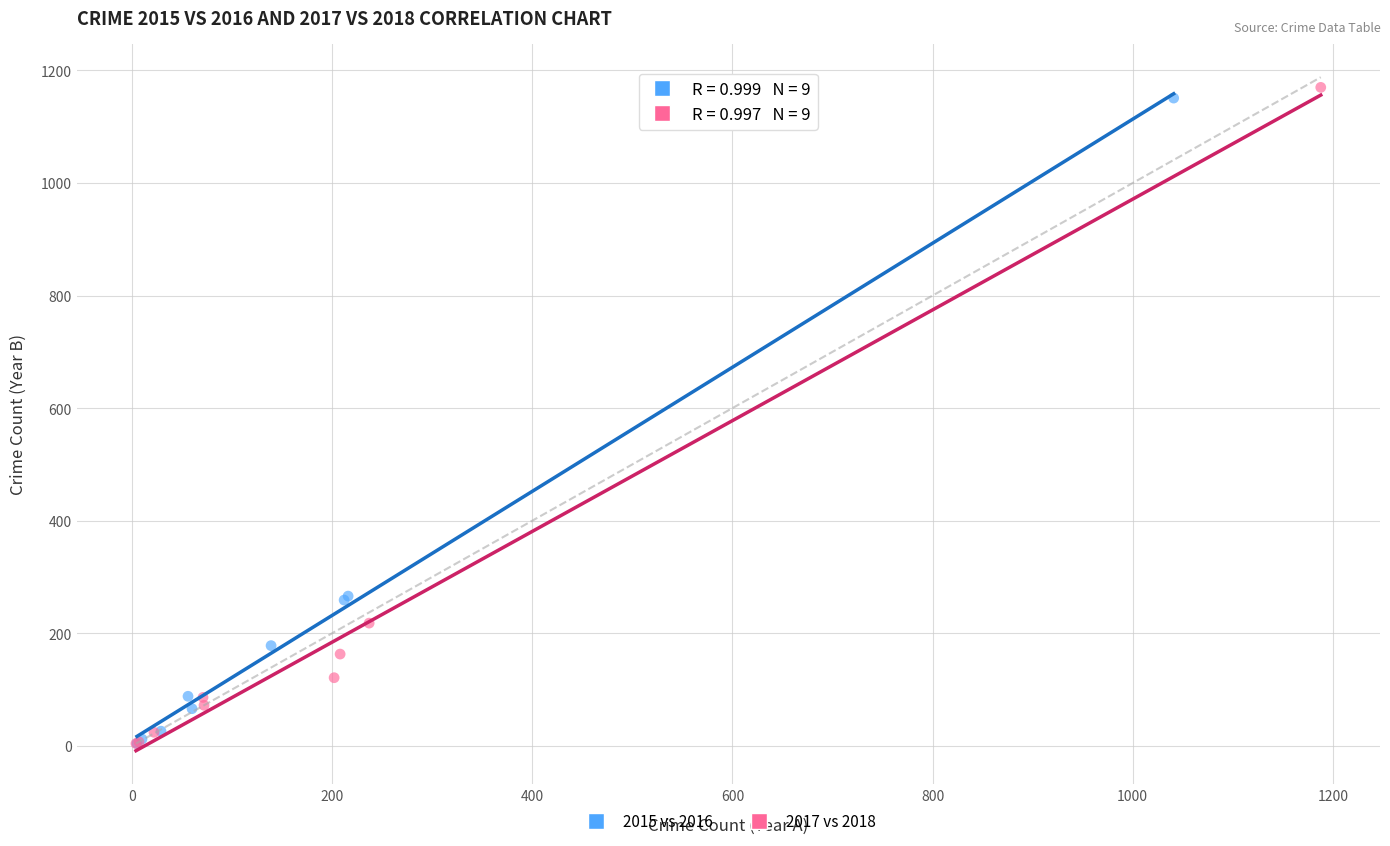

Which series has the largest Y range (max minus min)?

2017 vs 2018